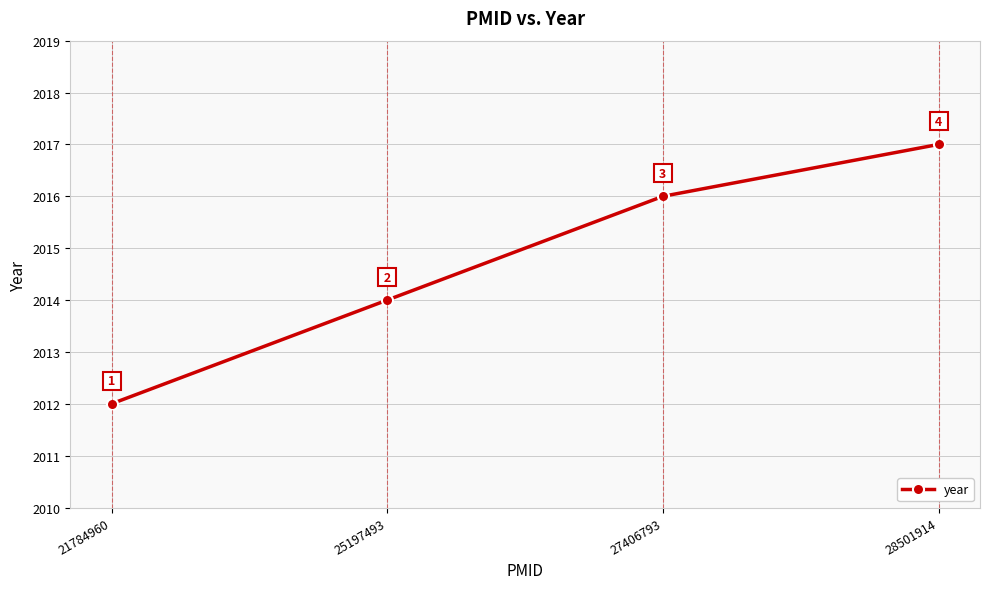

Count the values in the range 2014 to 2017.

3